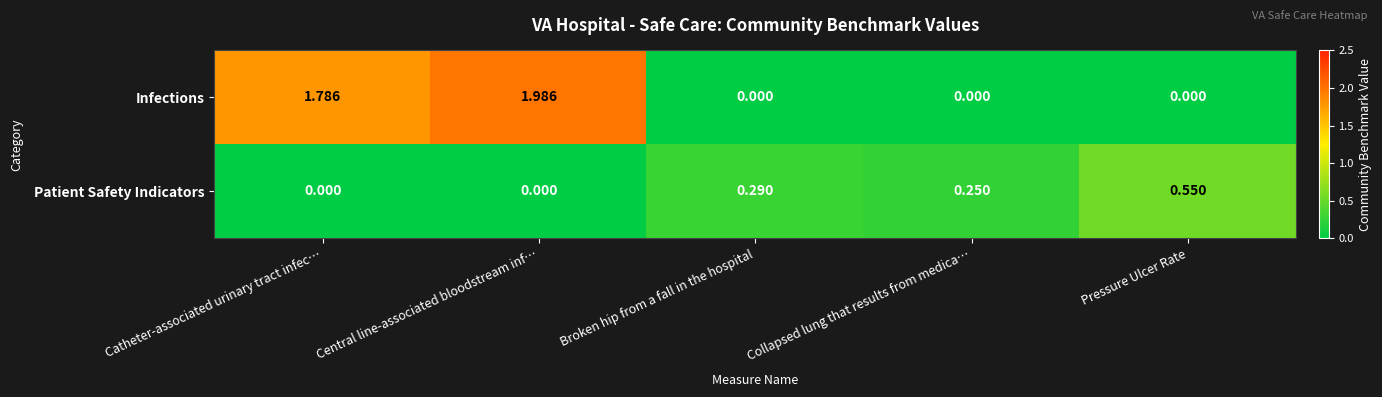

Which series has the widest spread of values?

Infections